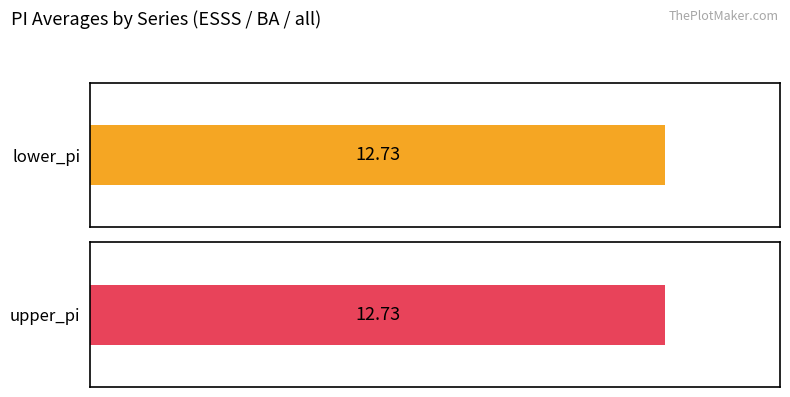

Which series has the largest total across all categories?

upper_pi